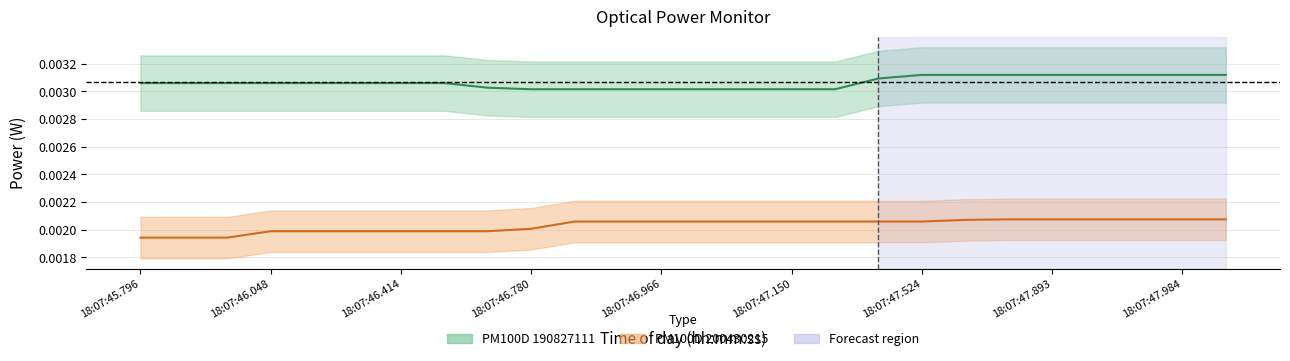

Which has a higher value, 18:07:47.028 or 18:07:47.524?

18:07:47.524